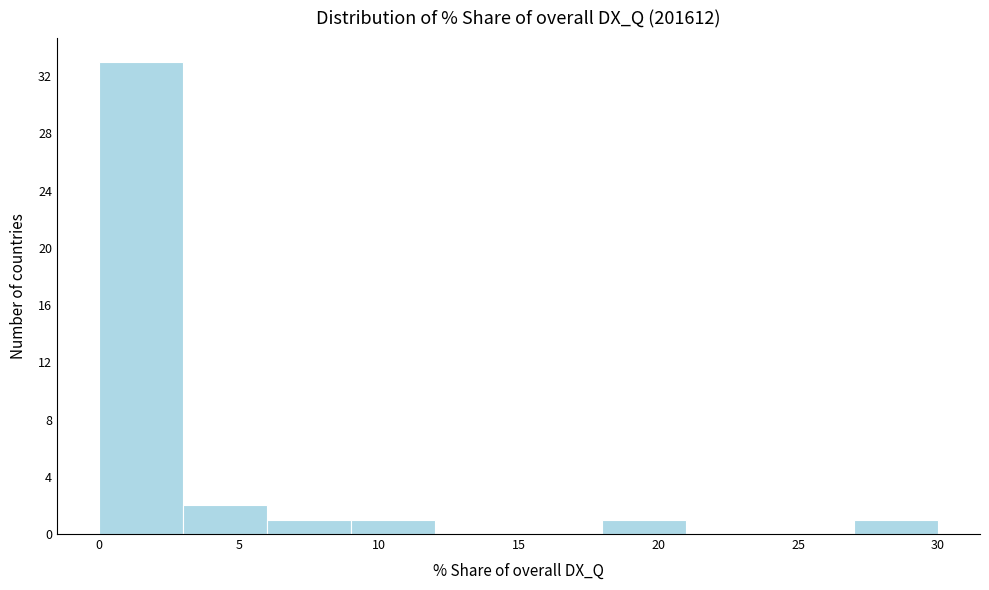

Reading left to right, transcribe this chart: for each bar, give the range it covers on the x-axis and its height. The values are not printed on the chart, so give them approximately, as read against the axis.

0 to 3: 33
3 to 6: 2
6 to 9: 1
9 to 12: 1
12 to 15: 0
15 to 18: 0
18 to 21: 1
21 to 24: 0
24 to 27: 0
27 to 30: 1